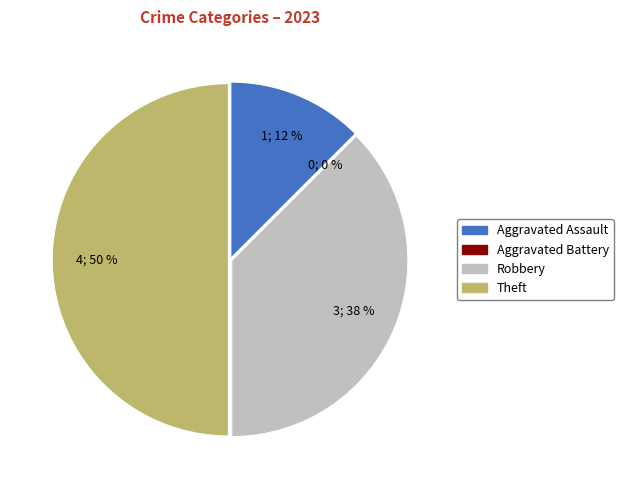

To the nearest percent, what is the difference between the Theft and Robbery slice percentages?

12%